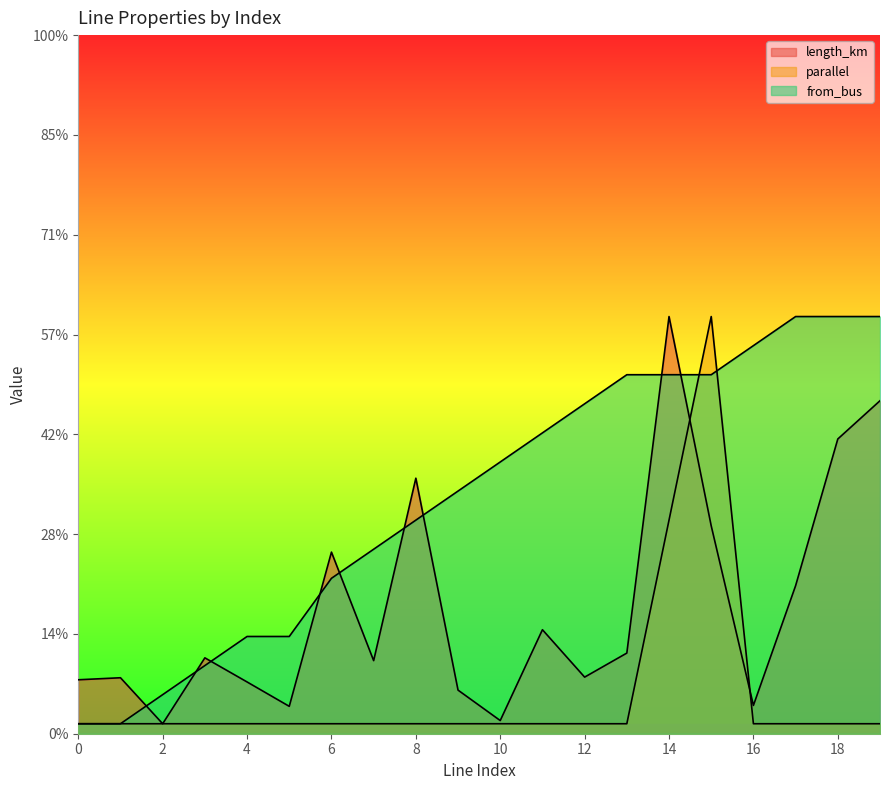

Rank the categories by parallel value from highest to lowest.

15, 14, 0, 1, 2, 3, 4, 5, 6, 7, 8, 9, 10, 11, 12, 13, 16, 17, 18, 19